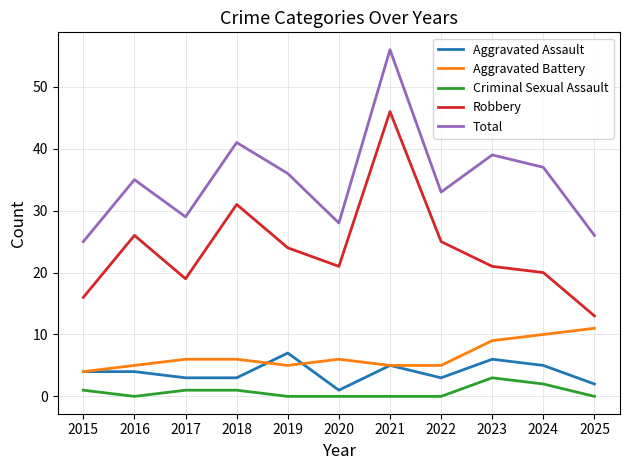

At which category is the sum across all series the highest?

2021